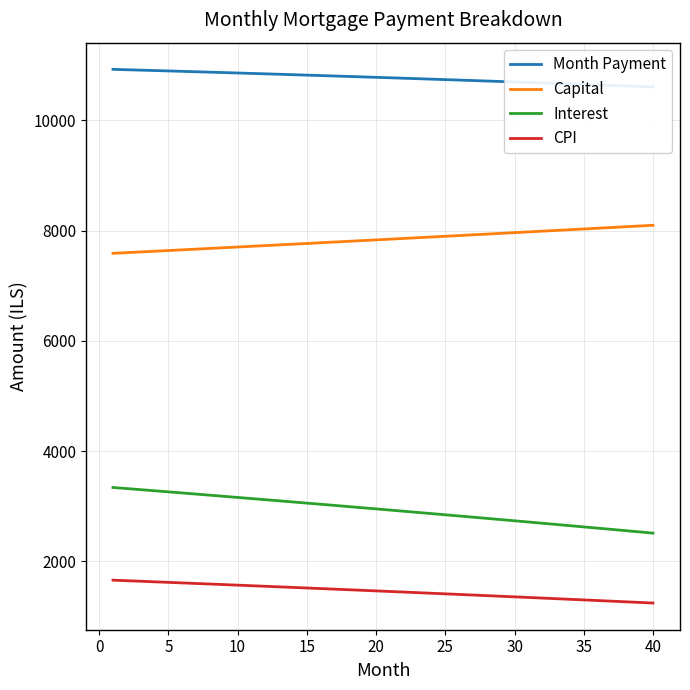

True or false: CPI and Capital intersect in this chart.

False